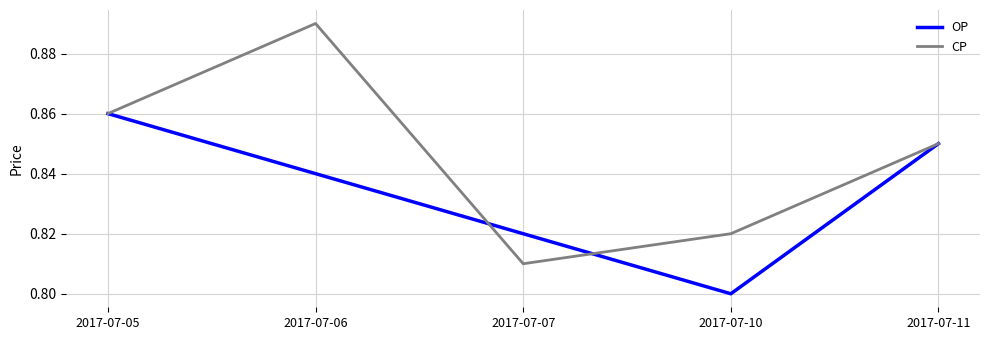

Does the chart display data point markers on the line(s)?

No